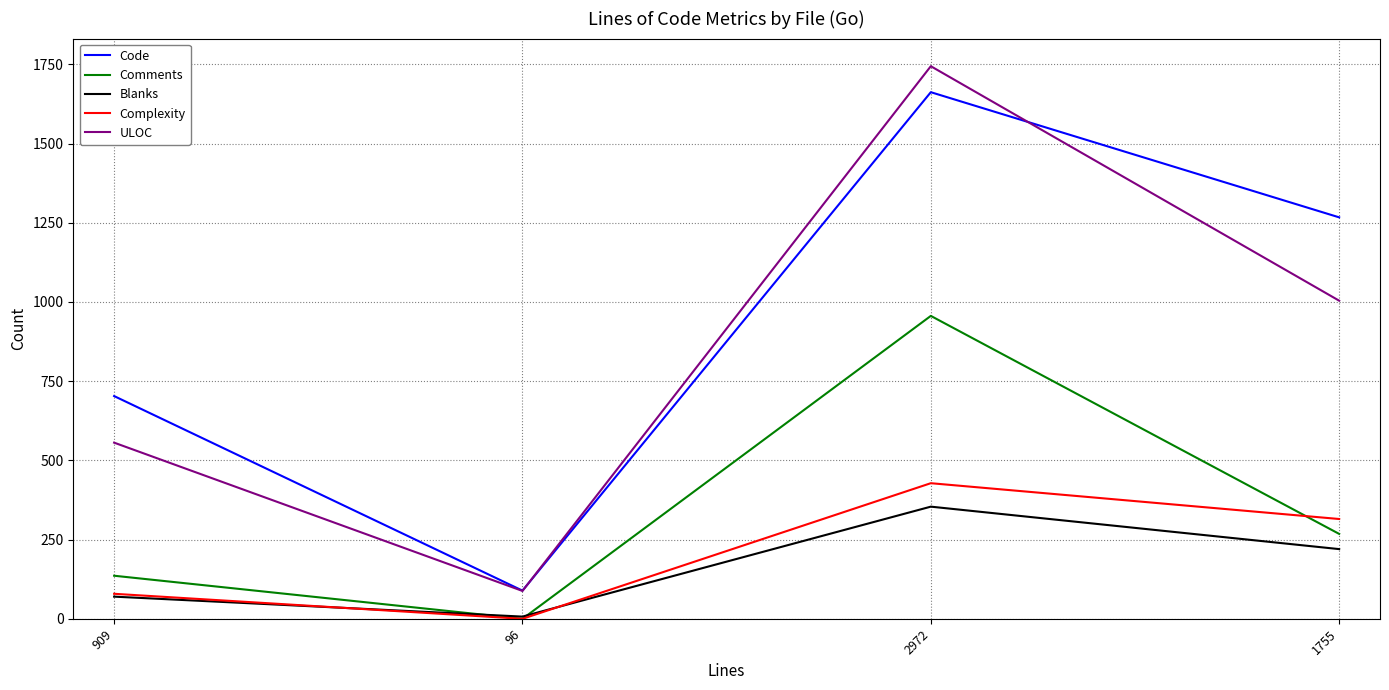

Between 96 and 2972, which series saw the biggest shift?

ULOC